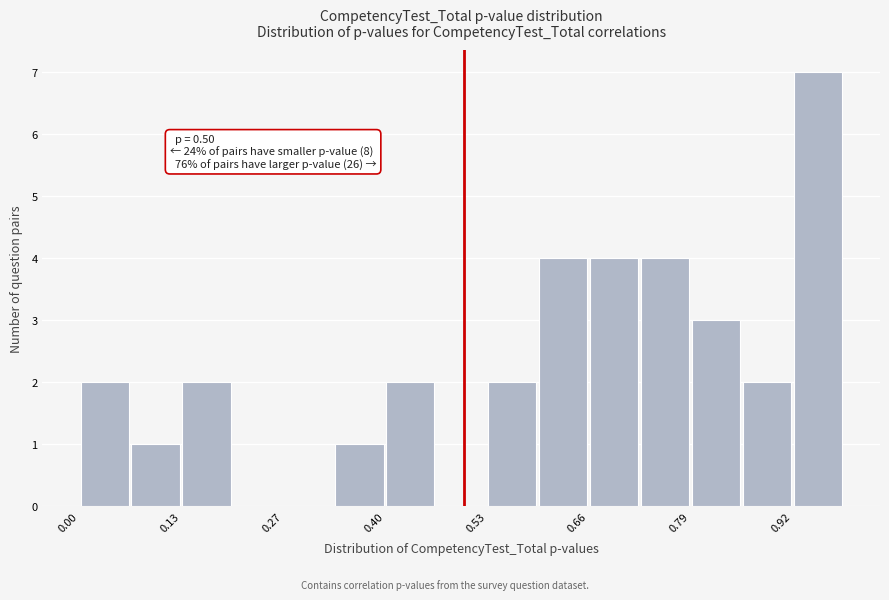

Around what value on the x-axis is the tallest bar? Give the approximate position of its centre, as read against the axis.

0.96